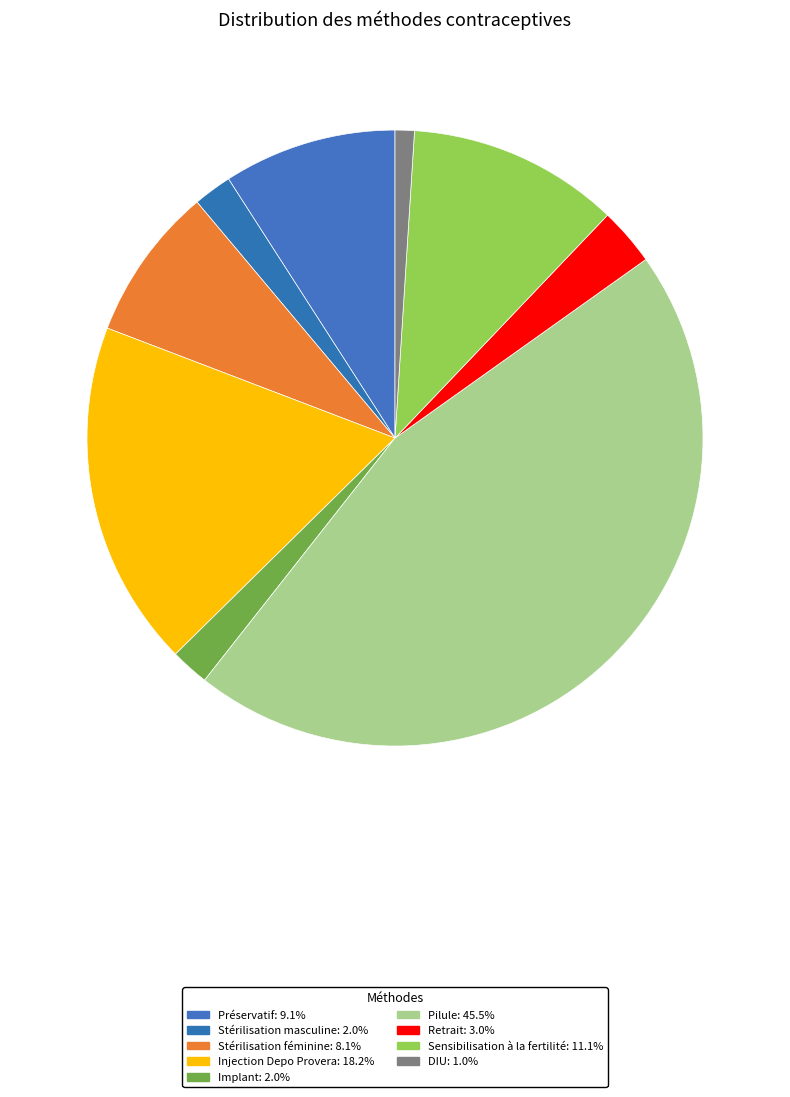

Is the sum of Stérilisation masculine and Préservatif greater than half?

No